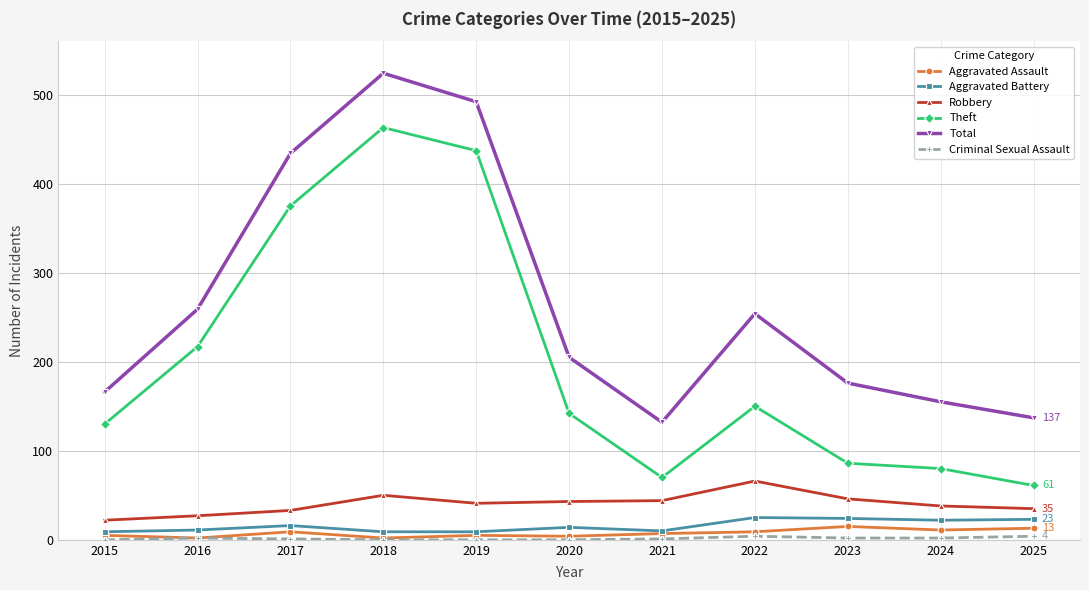

Which category has the highest value across all series?

2018